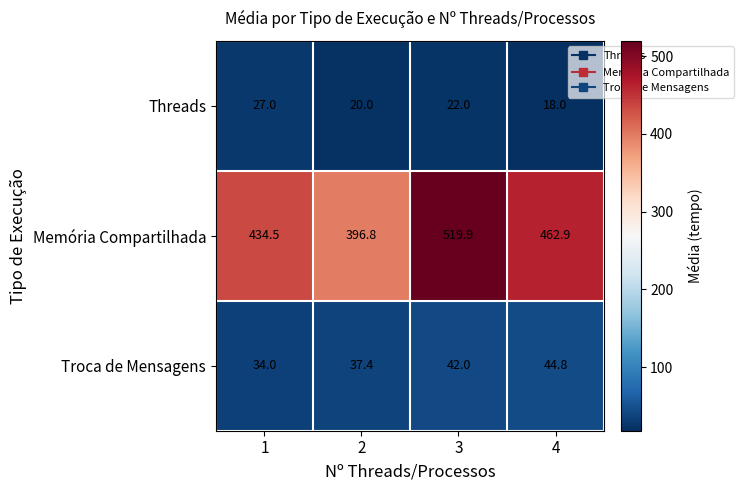

Rank the series at 3 from lowest to highest value.

Threads, Troca de Mensagens, Memória Compartilhada